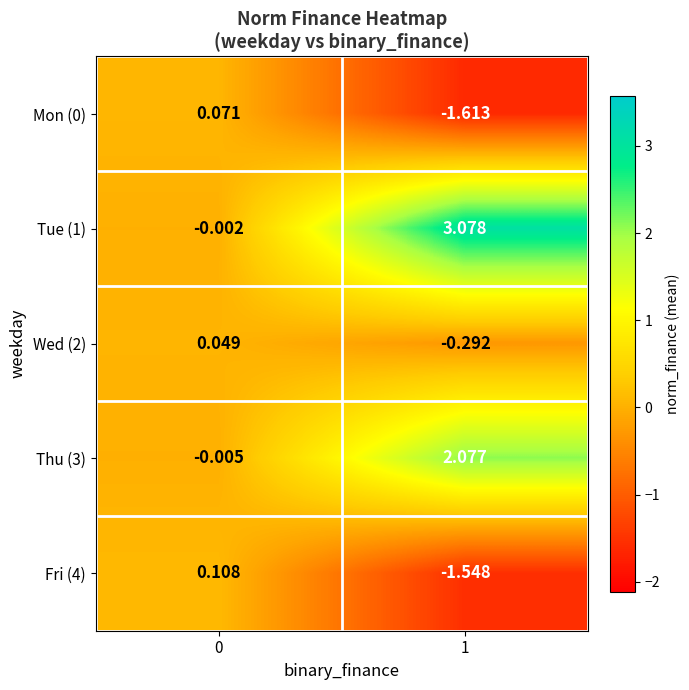

How many distinct data groups are displayed?

5